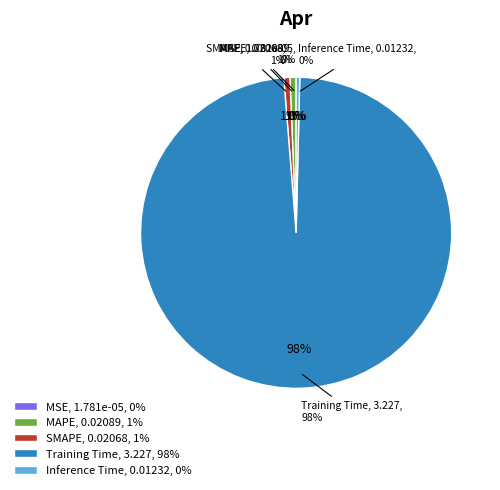

Count the number of slices in the pie.

5